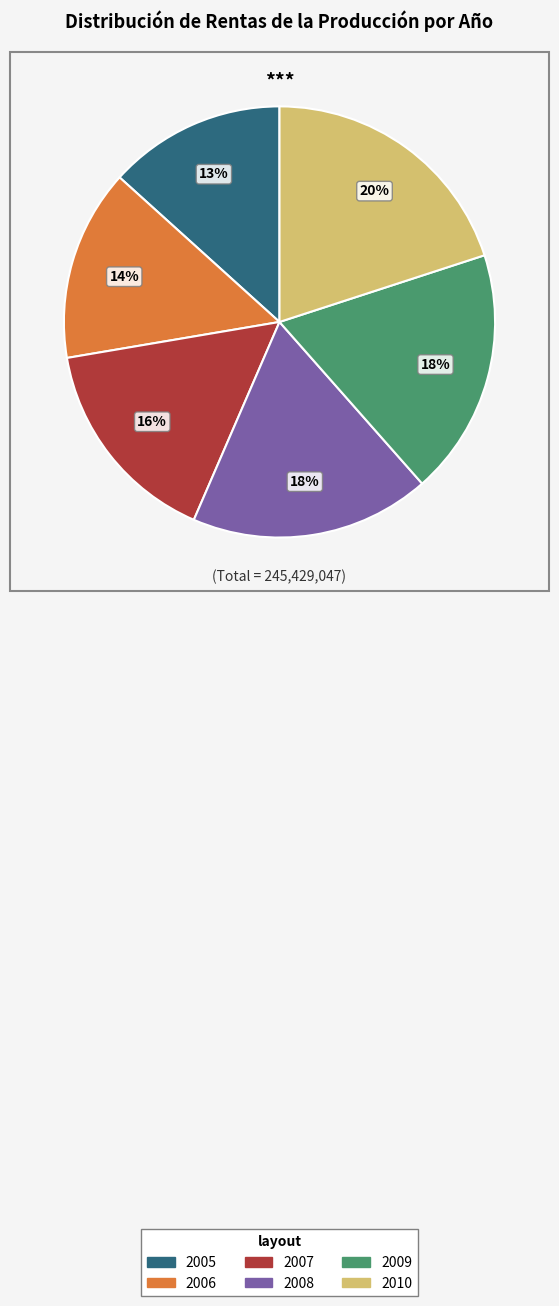

To the nearest percent, what portion does 2008 represent?

18%